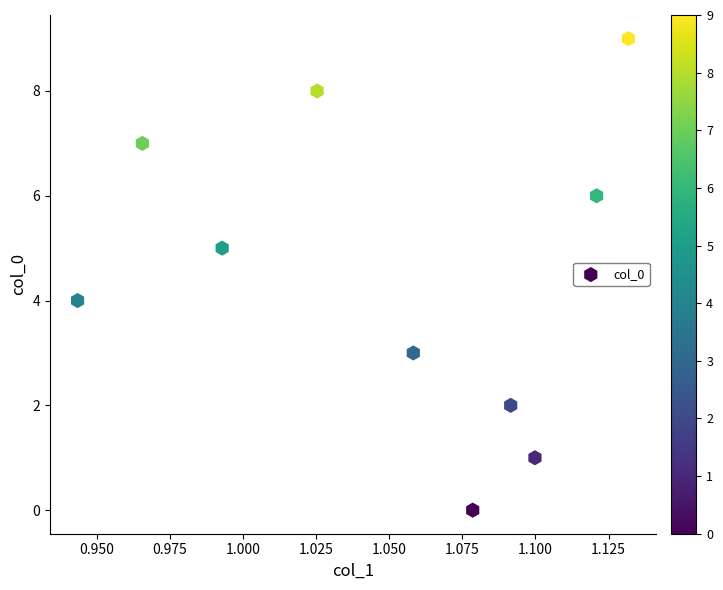

What is the range of Y values (max minus min)?

9